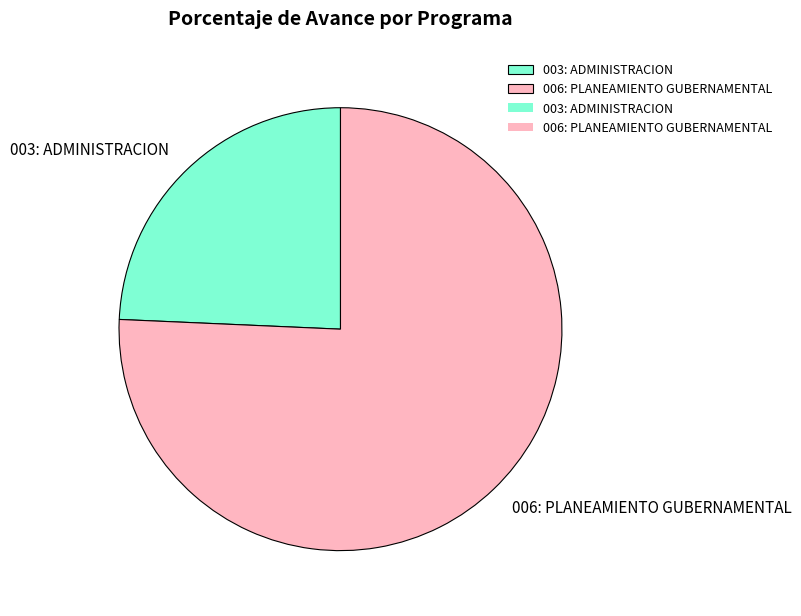

Combined, do 006: PLANEAMIENTO GUBERNAMENTAL and 003: ADMINISTRACION account for over 50%?

Yes